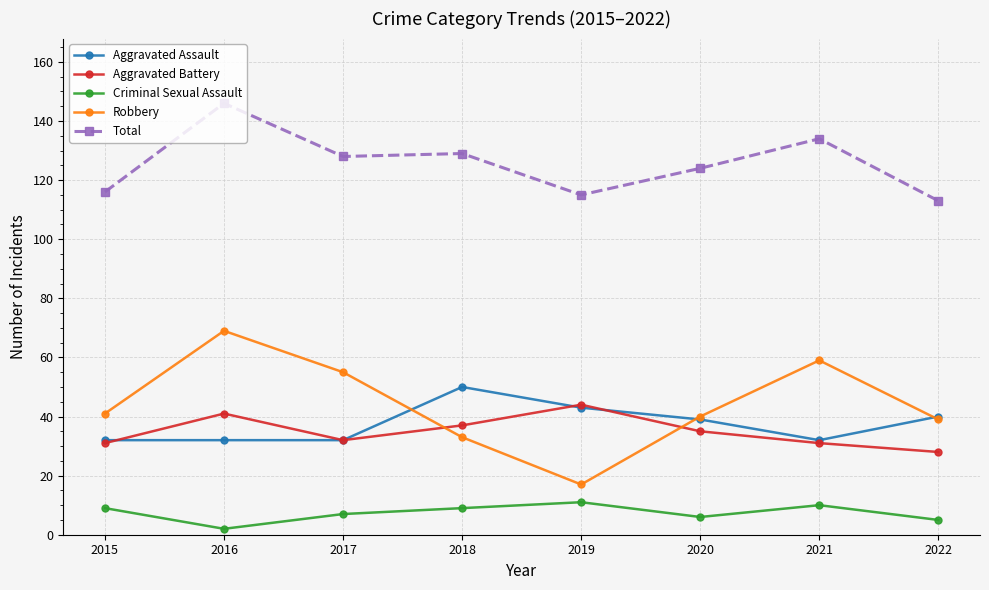

Where is the first local maximum for Total?

2016